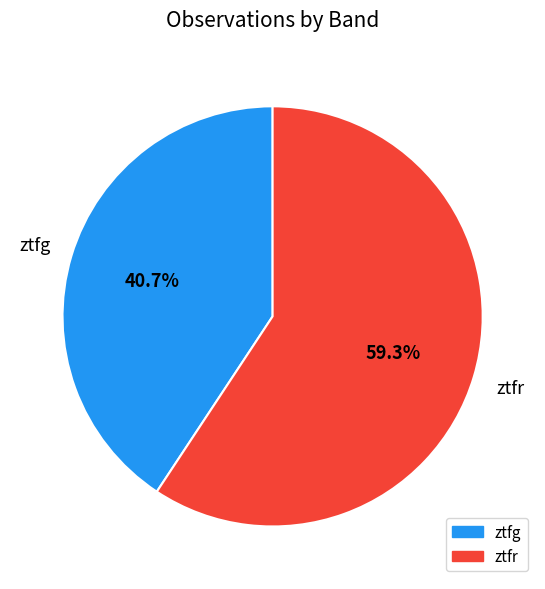

Count the number of slices in the pie.

2